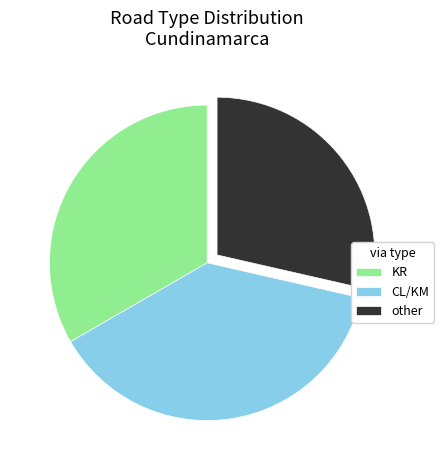

Which category has the smallest portion of the pie?

other